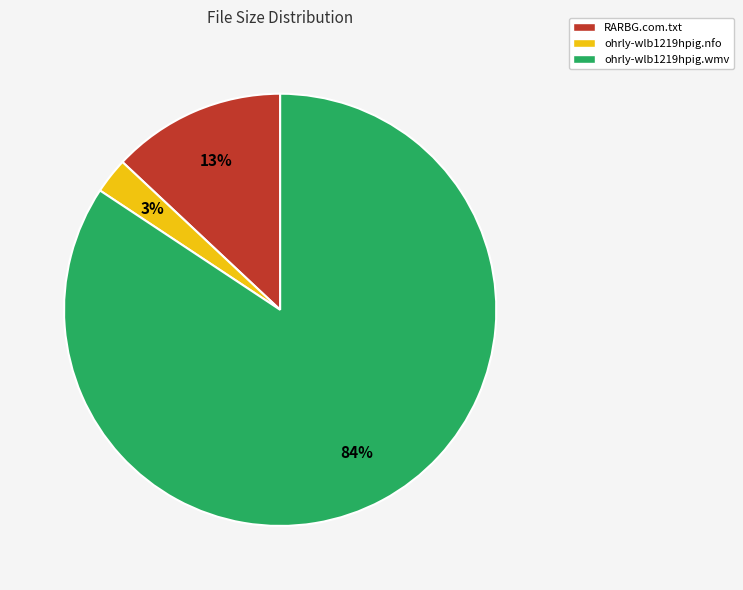

Which has a higher value, RARBG.com.txt or ohrly-wlb1219hpig.nfo?

RARBG.com.txt